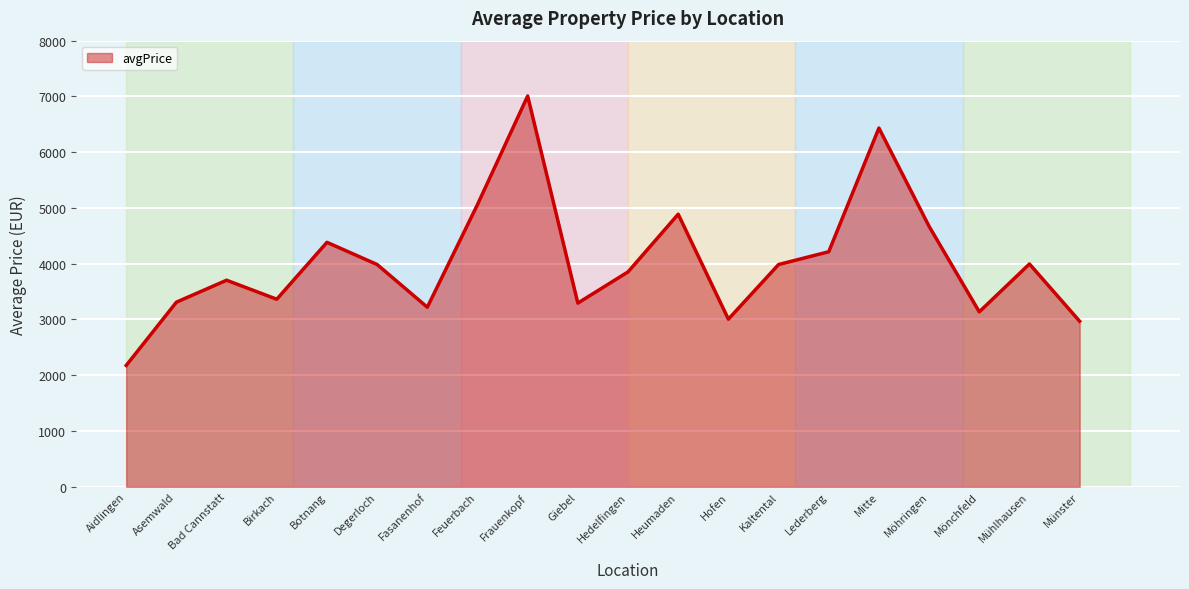

What is the difference between the values at Frauenkopf and Aidlingen?

4832.6